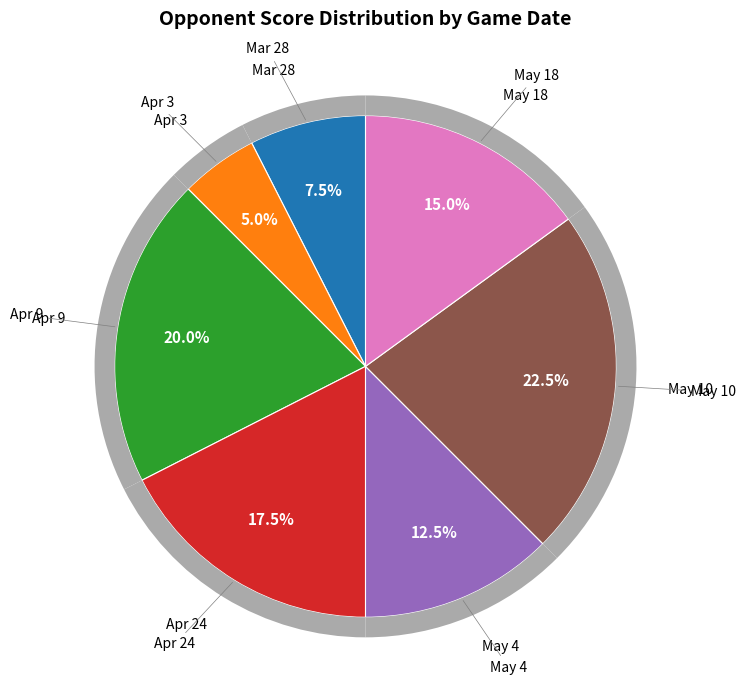

The May 4 slice represents 2% of the pie. True or false?

False